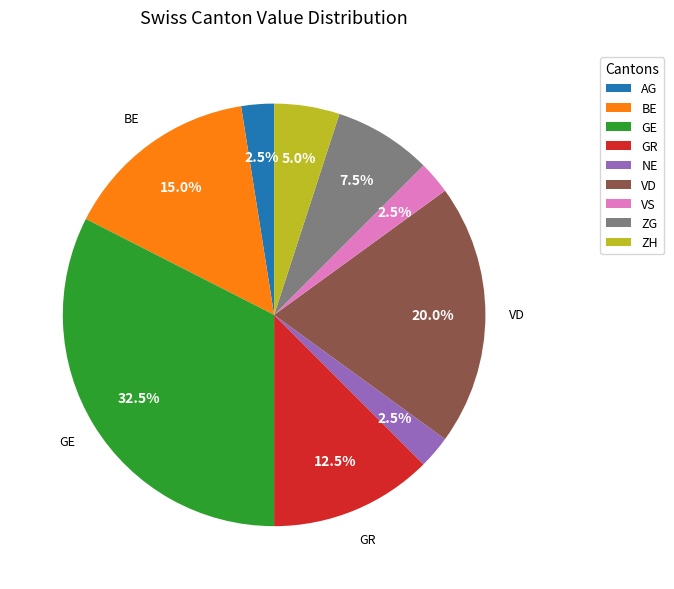

Is there any slice that represents more than half of the pie?

No